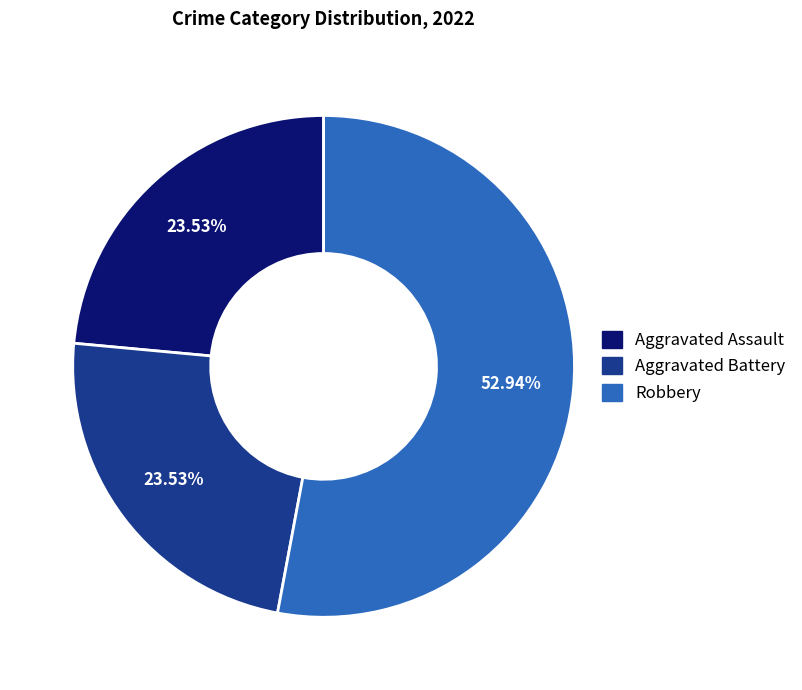

How many slices are in this pie chart?

3